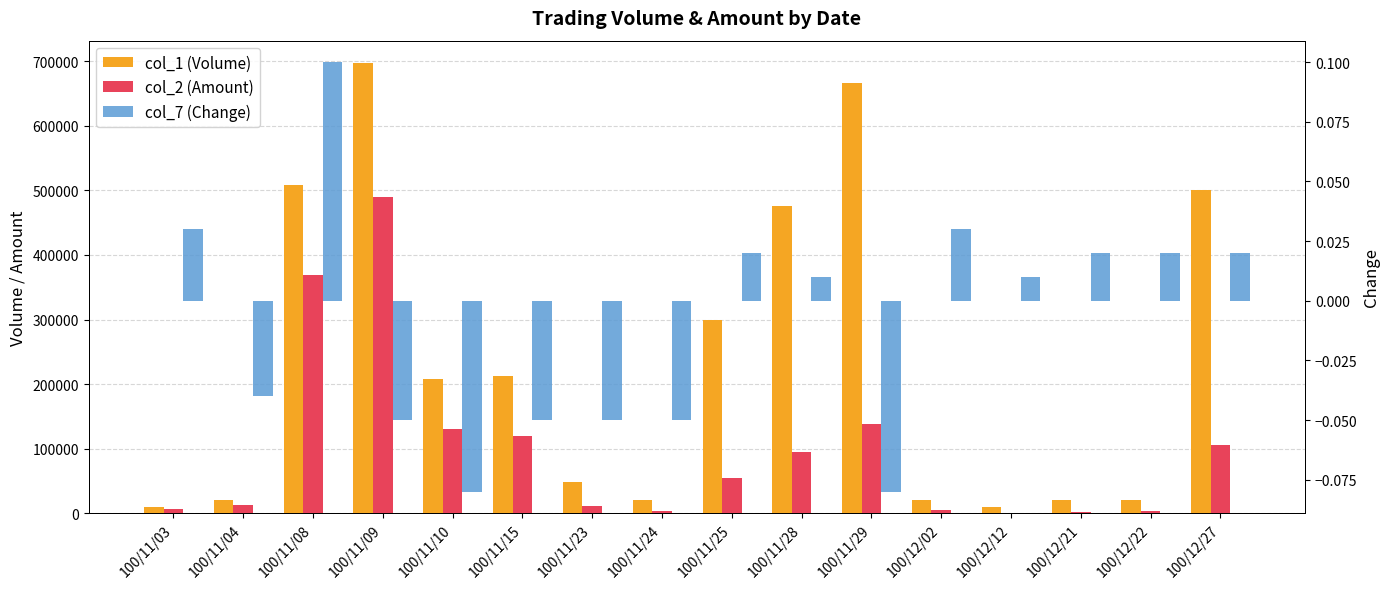

What is the approximate value of col_1 (Volume) at 100/11/08?

509000.0